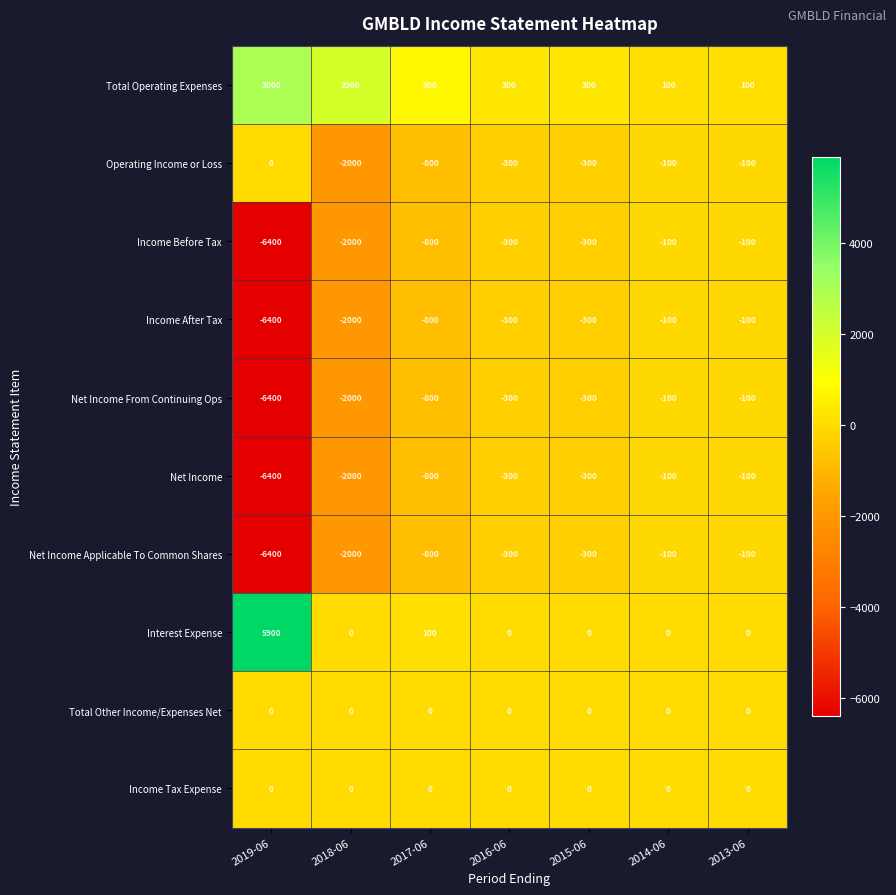

Between 2019-06 and 2017-06, which series saw the biggest shift?

Interest Expense